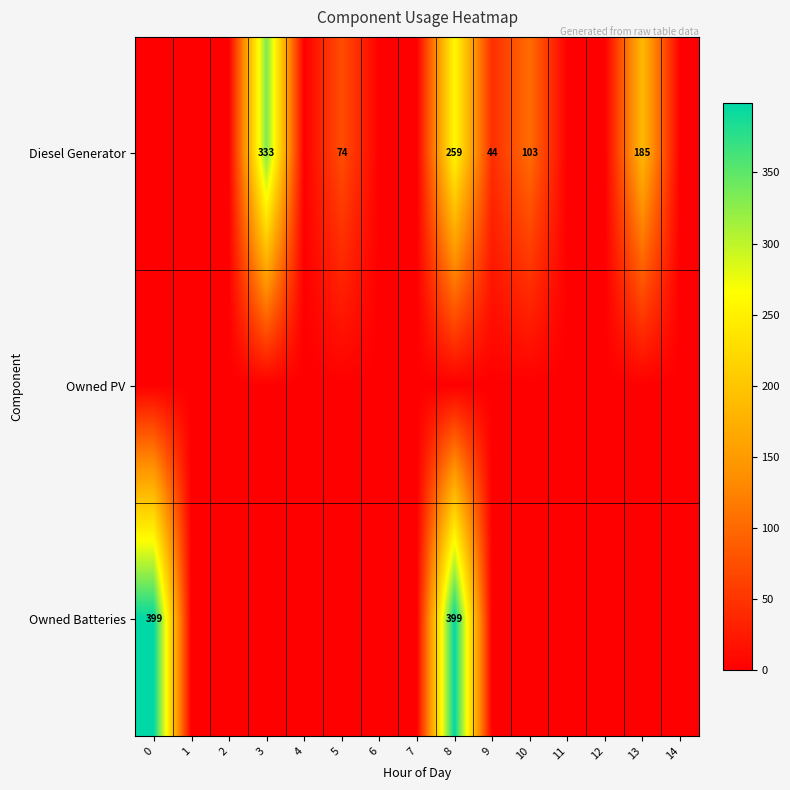

How many categories are shown in the chart?

15